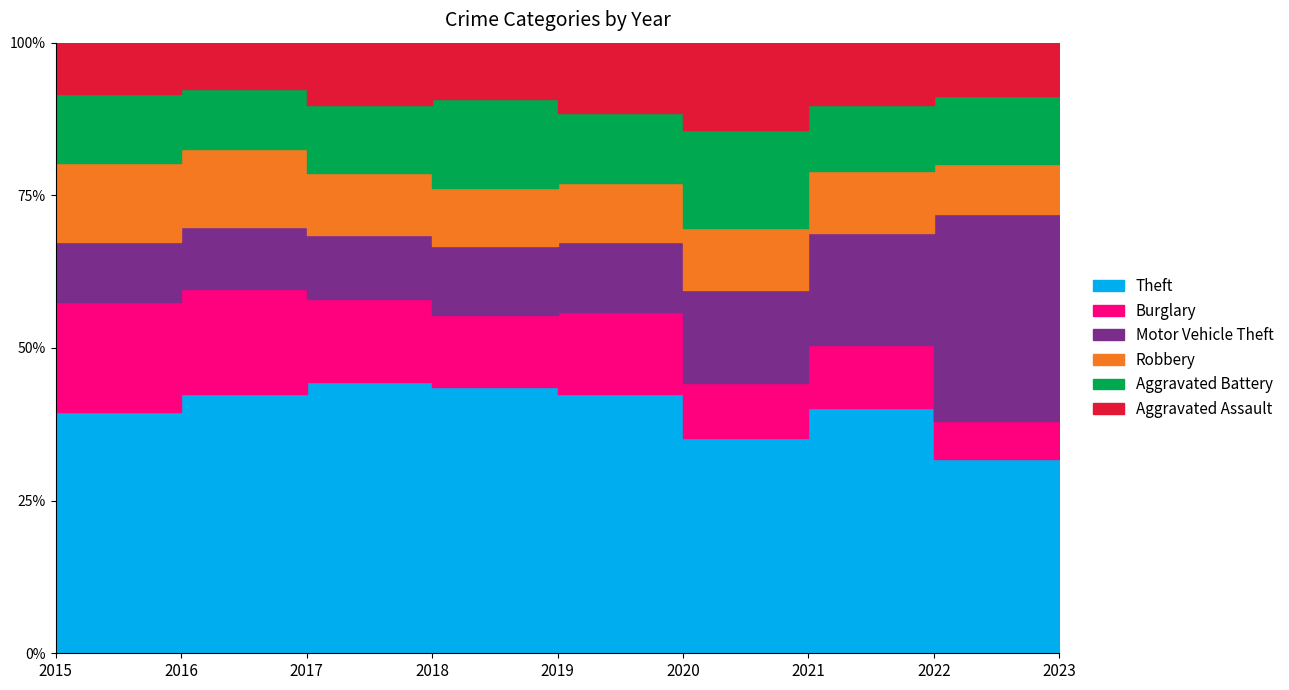

What is the sum of all Aggravated Assault values?

1106